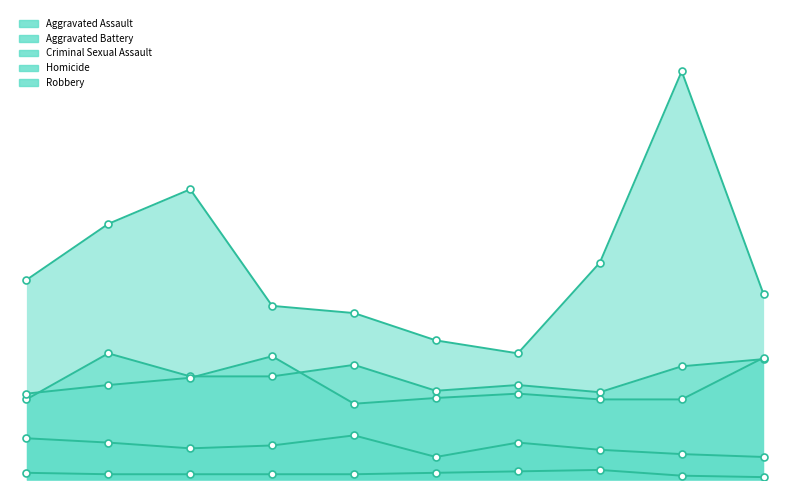

At which label does Aggravated Assault first exceed 72?

2016